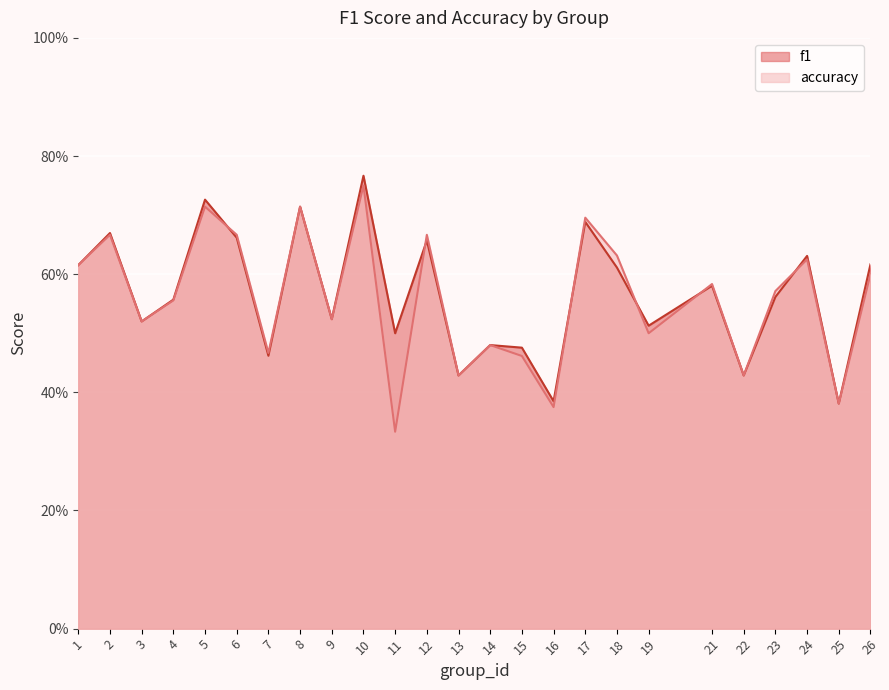

How many series are shown in this chart?

2